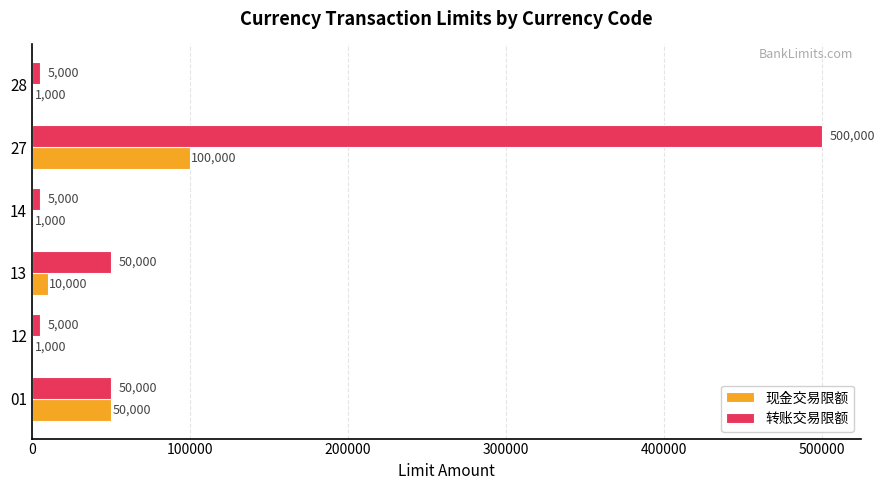

At which label does 现金交易限额 reach its peak?

27